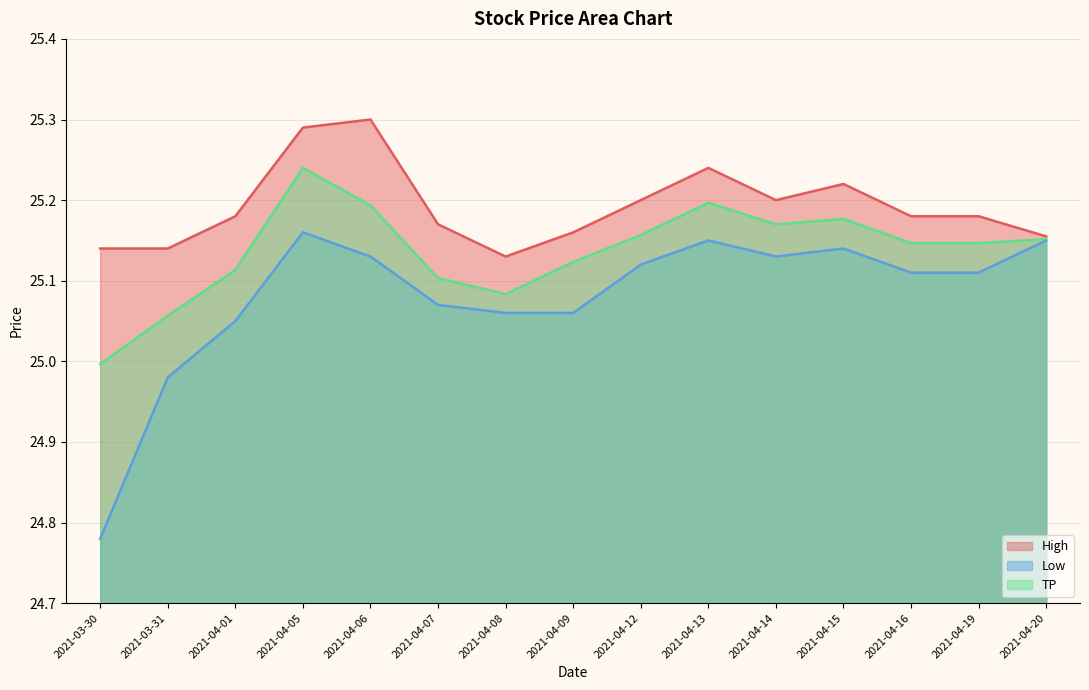

Between 2021-03-31 and 2021-04-12, which is larger?

2021-04-12